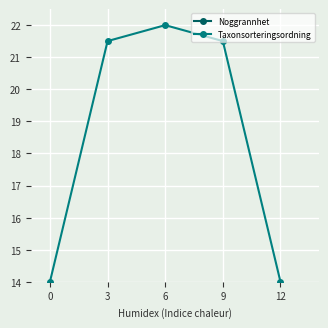

Is this an area chart (filled region under the line)?

No